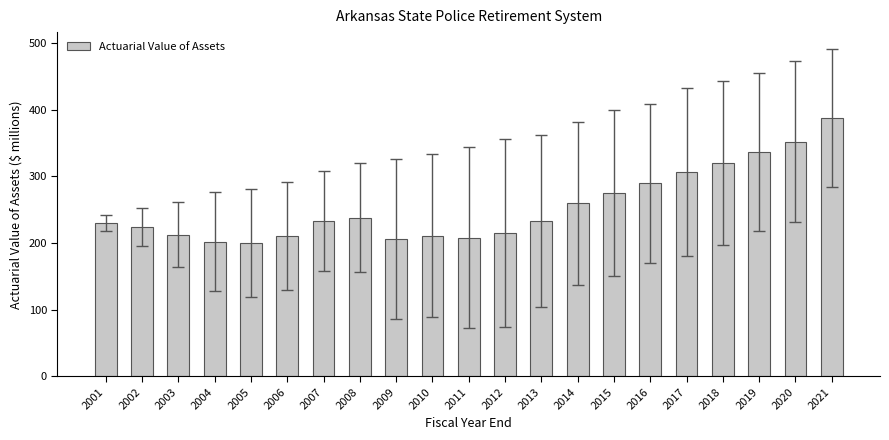

What is the ratio of the value at 2005 to the value at 2009?

1.0